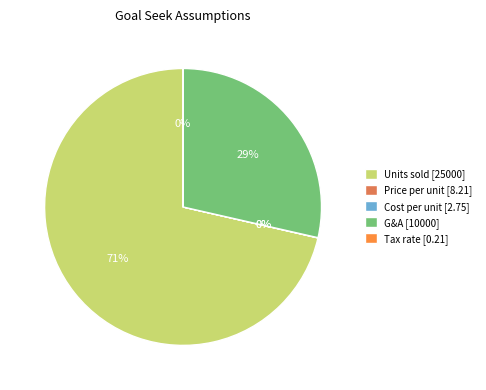

To the nearest percent, what portion does Units sold represent?

71%